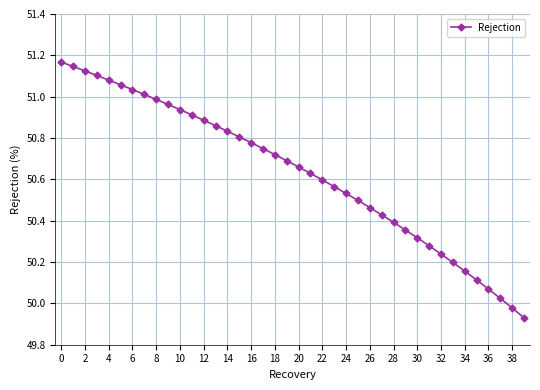

What is the difference between the maximum and minimum values?

1.2